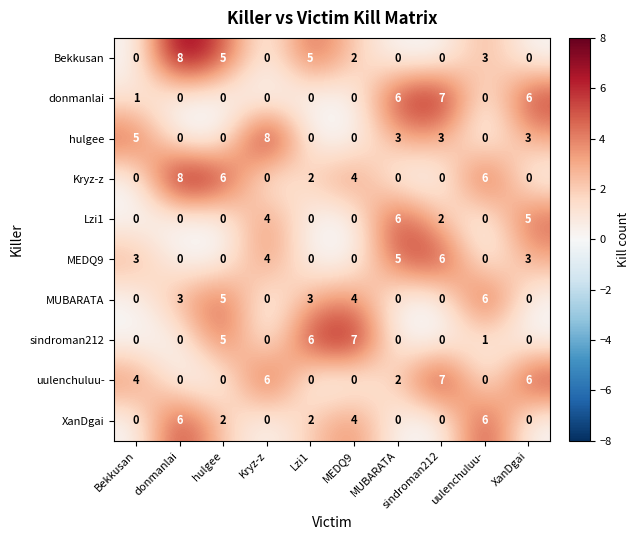

Is it true that uulenchuluu- equals 0 at hulgee?

True